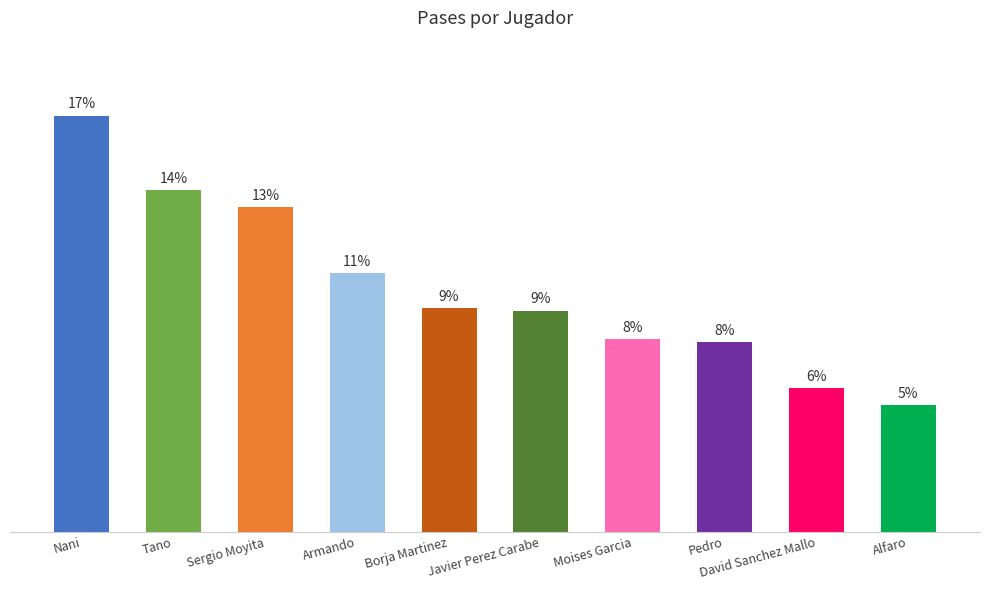

Rank the categories by value from highest to lowest.

Nani, Tano, Sergio Moyita, Armando, Borja Martinez, Javier Perez Carabe, Moises Garcia, Pedro, David Sanchez Mallo, Alfaro